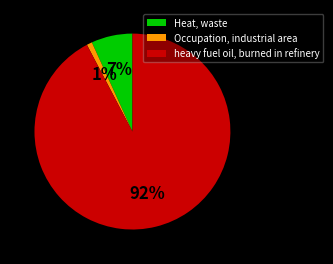

The heavy fuel oil, burned in refinery slice represents 98% of the pie. True or false?

False